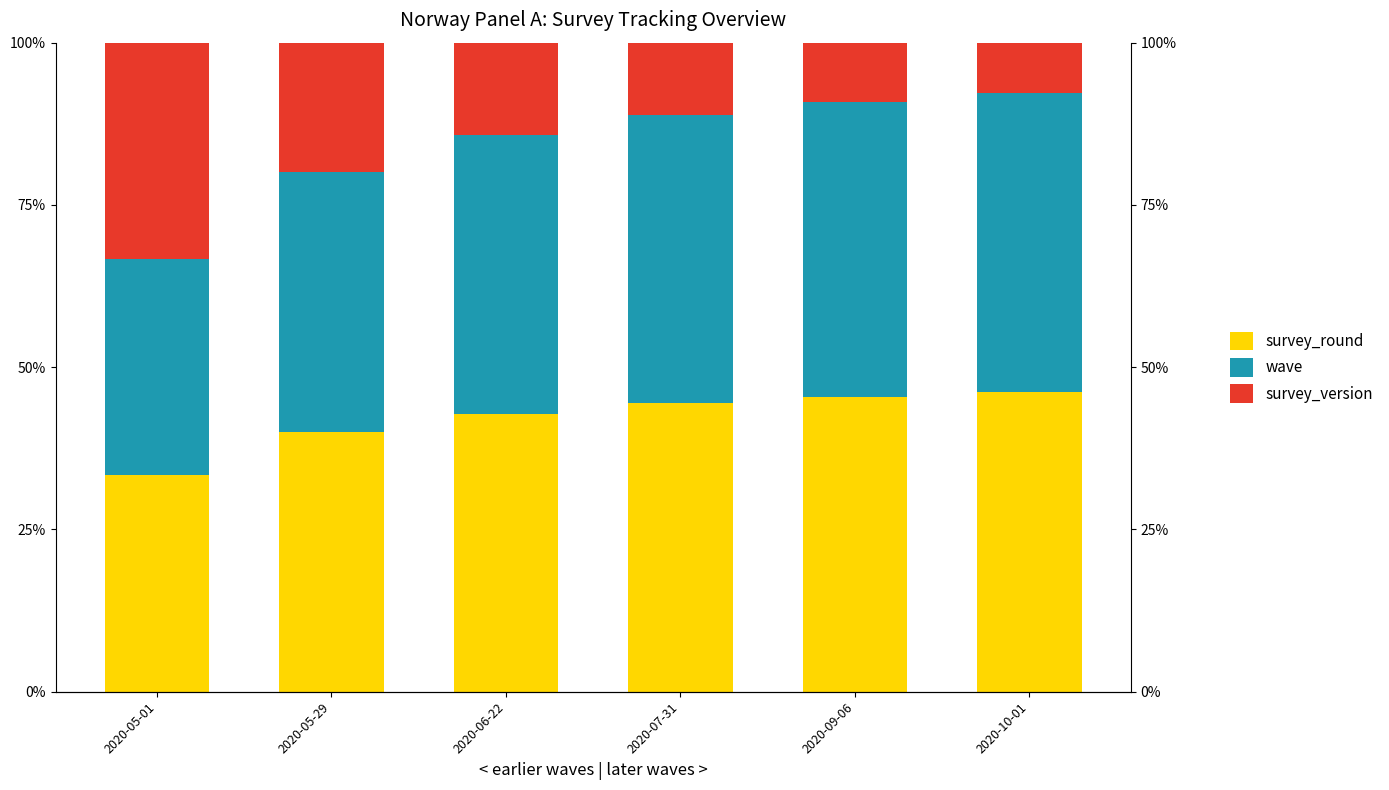

What is the smallest value displayed?

7.7